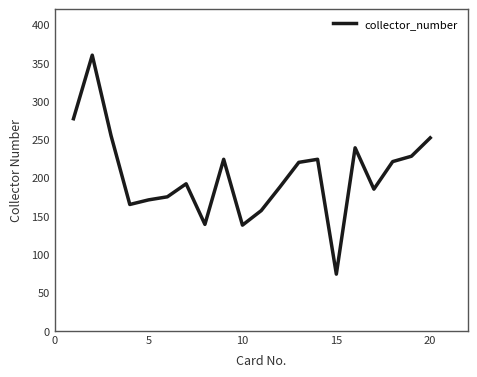

What is the minimum value shown in the chart?

74